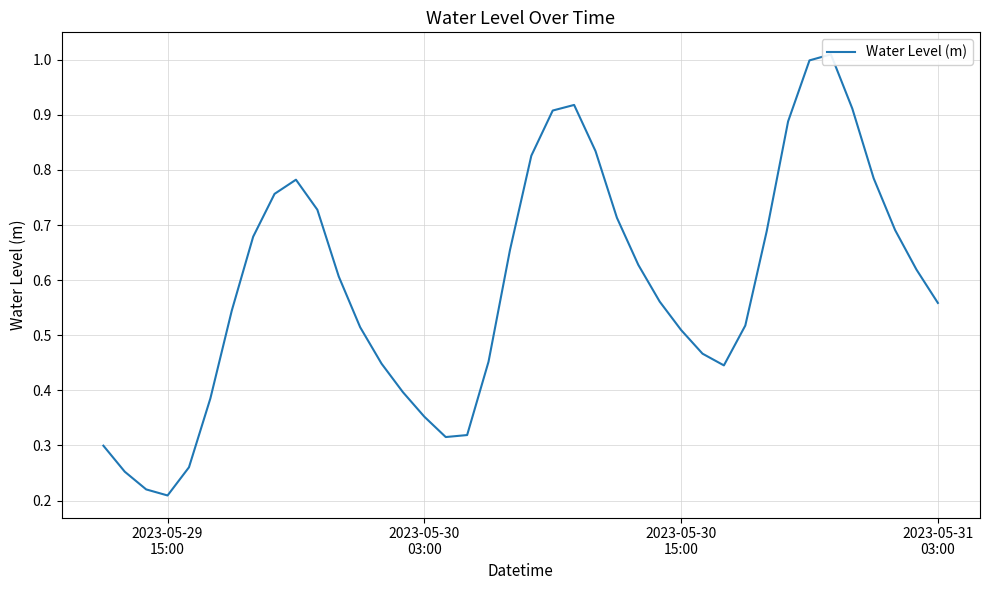

What is the value of the 39th point from the left?

0.6